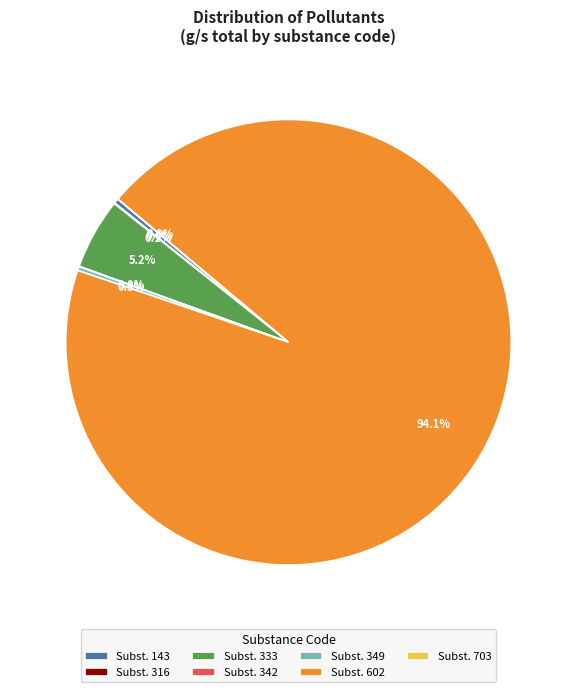

Does any single category account for the majority?

Yes